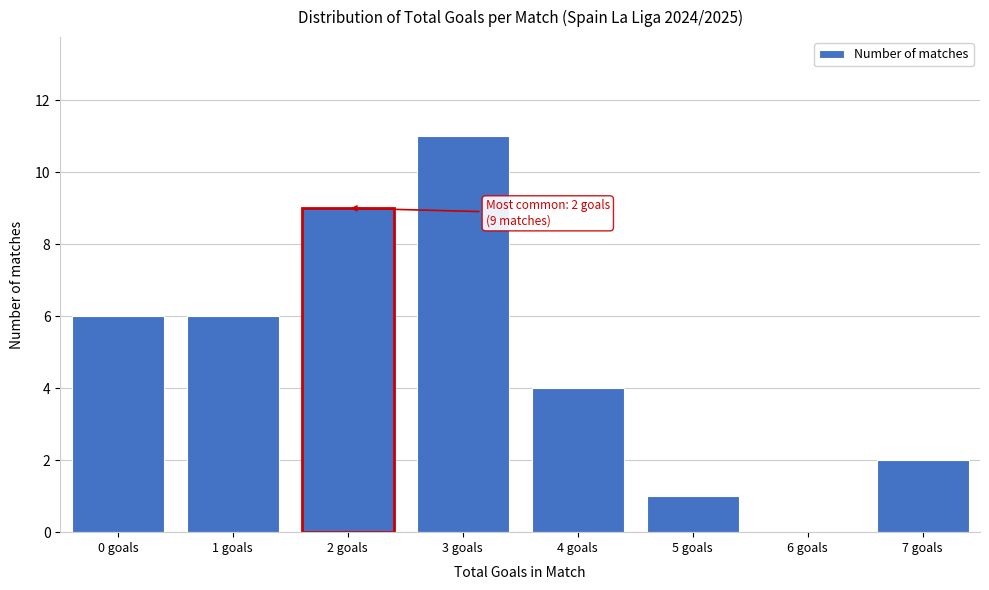

Reading right to left, list all the values displayed in this chart.

7 goals=2	6 goals=0	5 goals=1	4 goals=4	3 goals=11	2 goals=9	1 goals=6	0 goals=6